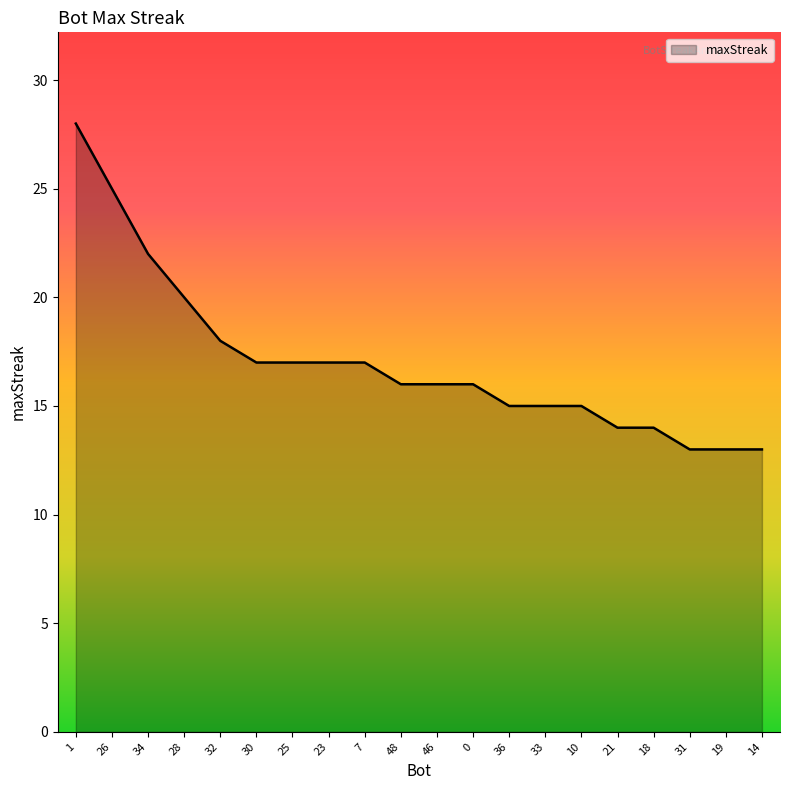

Reading right to left, extract all data points from this chart.

13	13	13	14	14	15	15	15	16	16	16	17	17	17	17	18	20	22	25	28